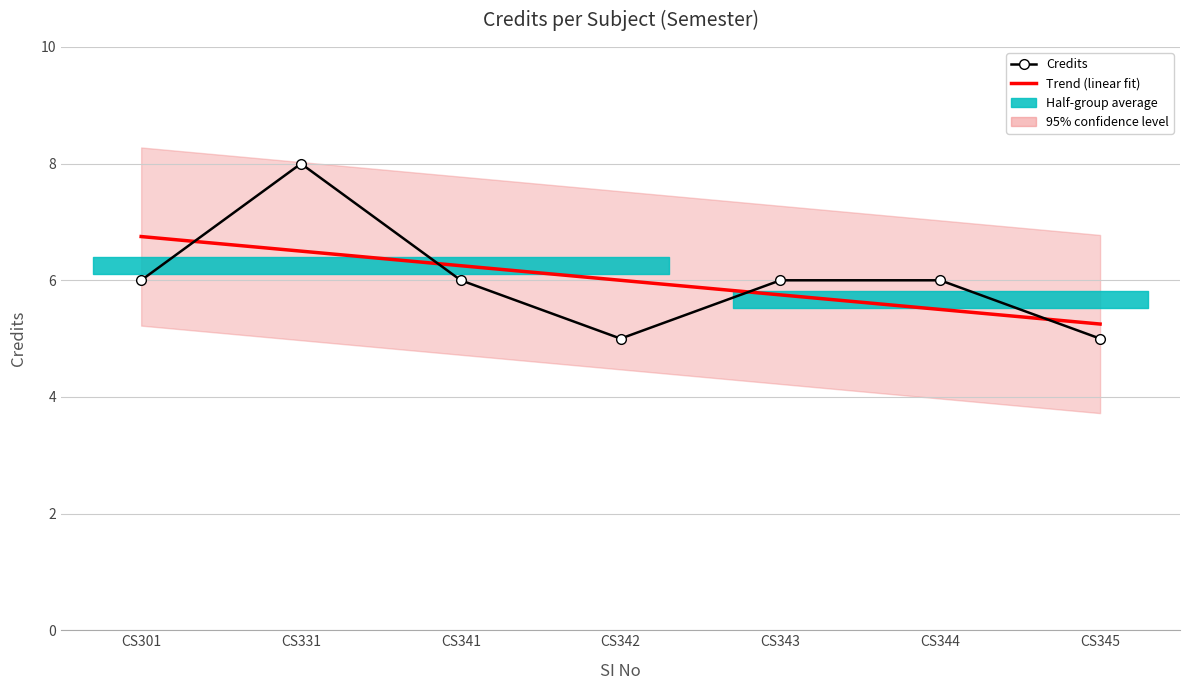

Reading left to right, transcribe all the data shown in this chart.

Trend (linear fit): 6.7	6.5	6.2	6.0	5.8	5.5	5.3
Credits: 6.0	8.0	6.0	5.0	6.0	6.0	5.0